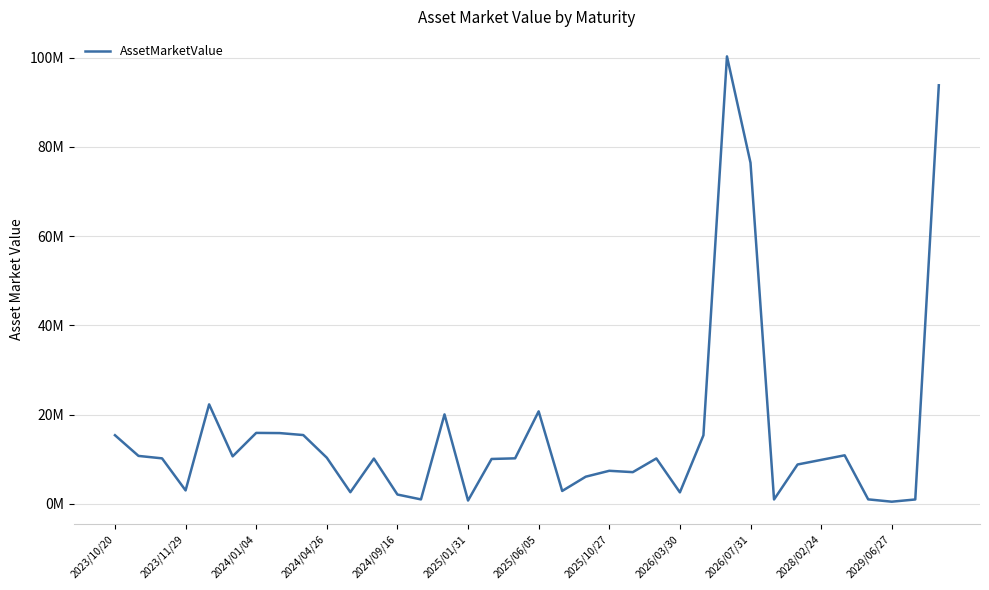

What is the maximum value shown in the chart?

100262079.7